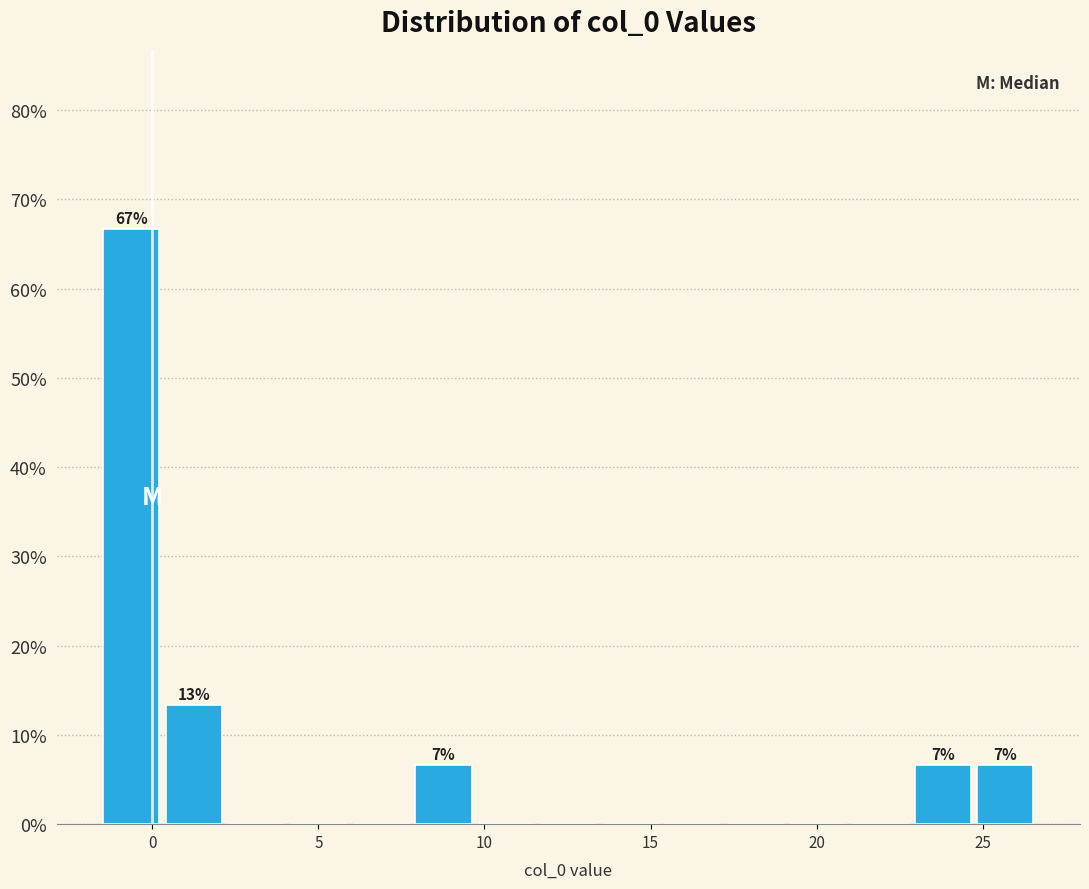

Read against the x-axis, roughly where is the centre of the tallest bar?

-0.5